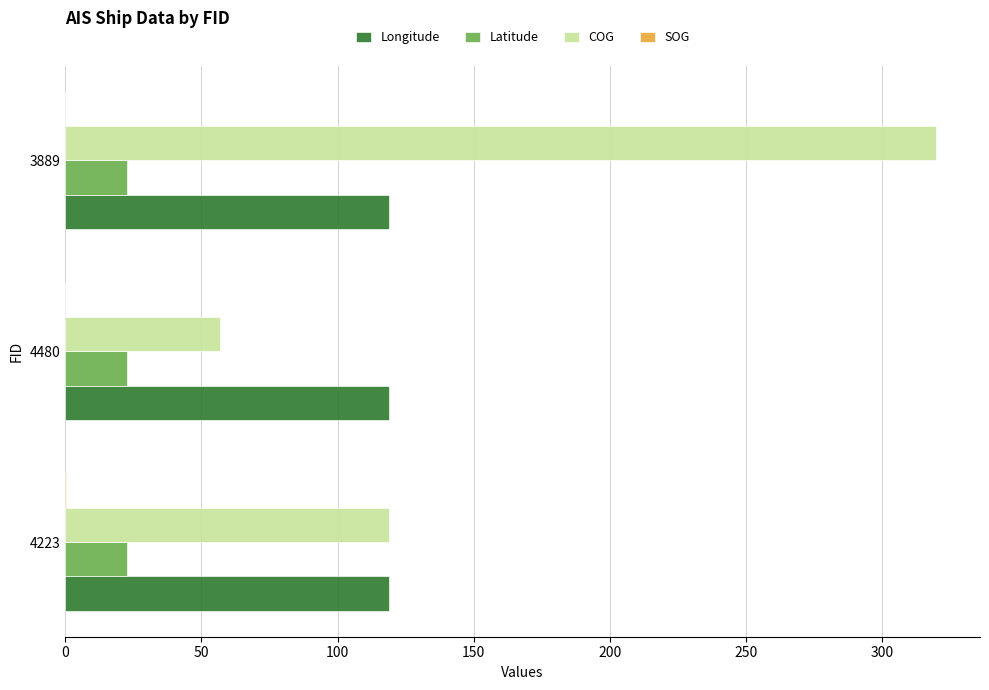

True or false: Latitude has a value of 33.3 at 3889.

False